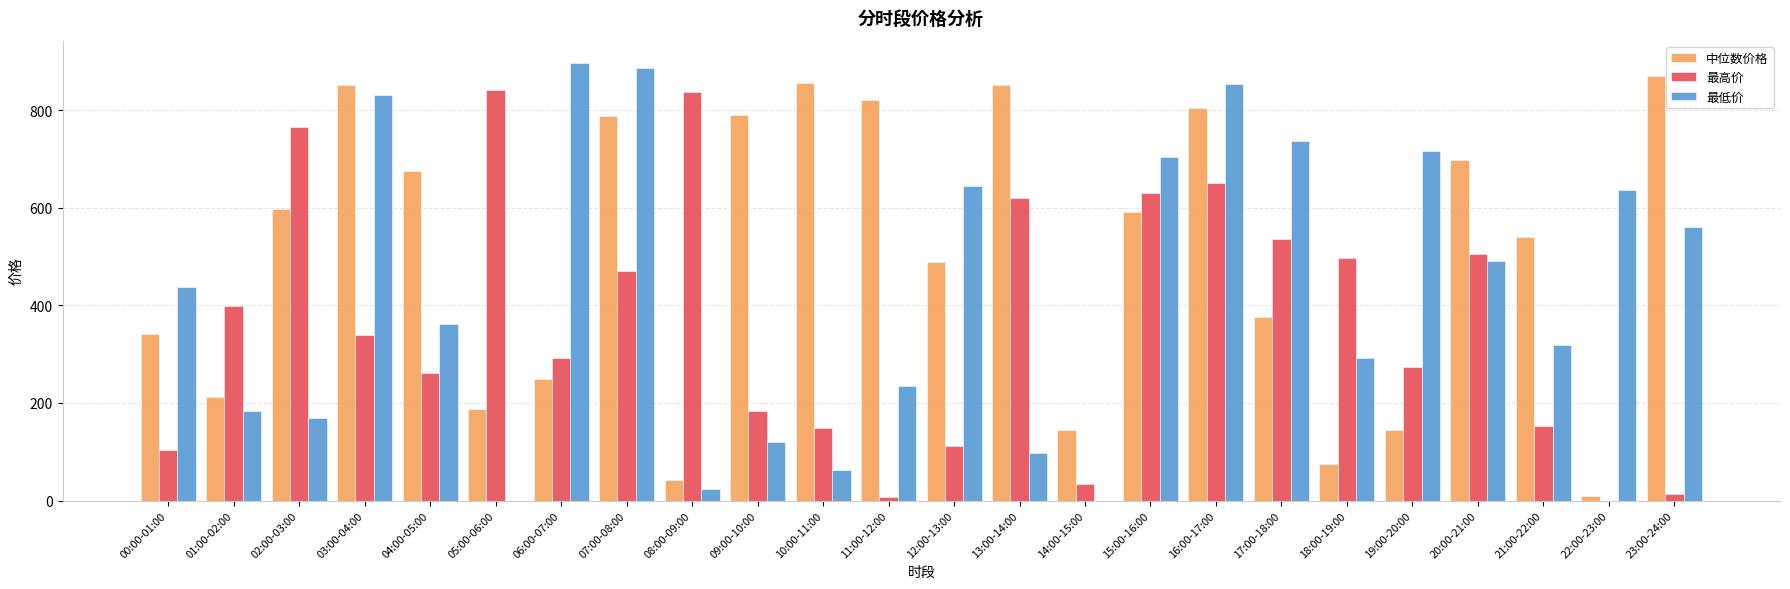

The value of 最低价 at 09:00-10:00 is 42.8. True or false?

False